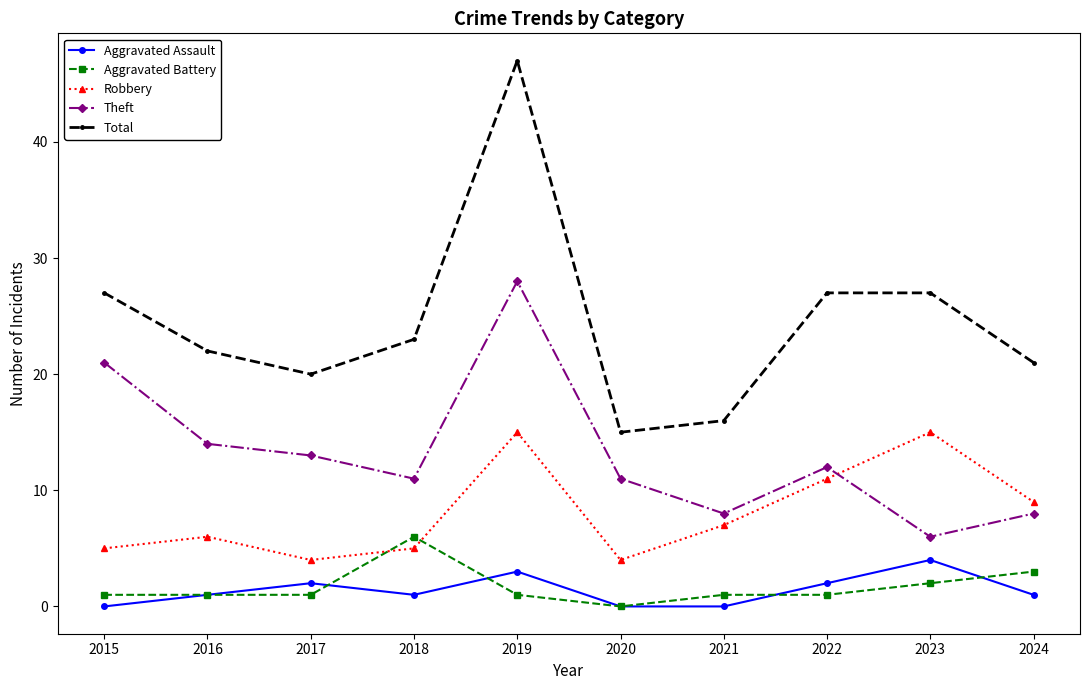

What is the spread (max minus min) of values at 2023?

25